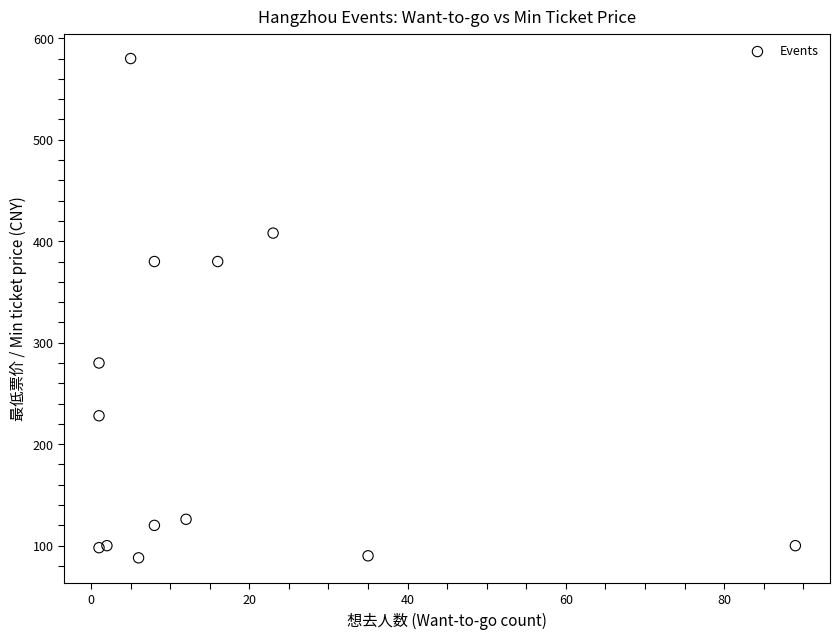

What is the range of X values (max minus min)?

88